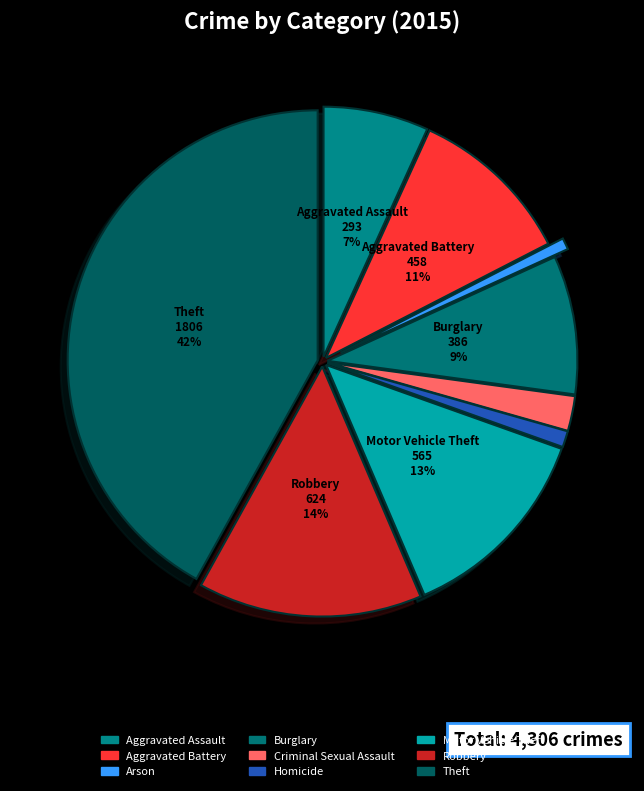

What portion of the pie excludes Homicide?

99.0%